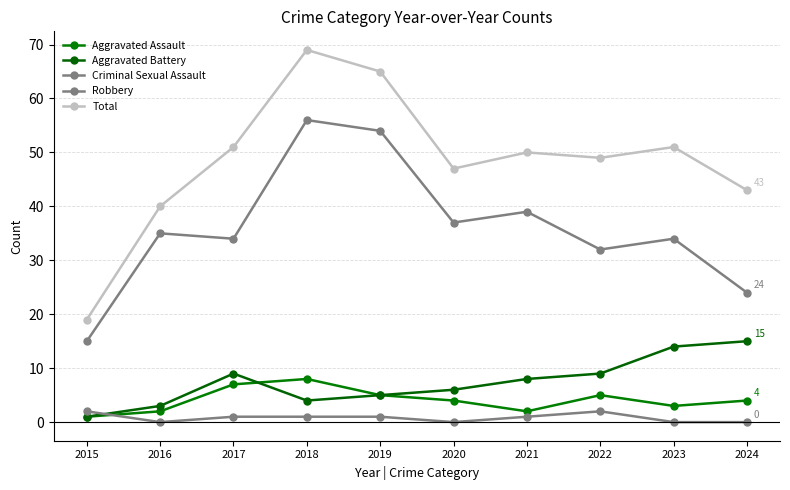

What is the difference between the maximum and minimum values in the Criminal Sexual Assault series?

2